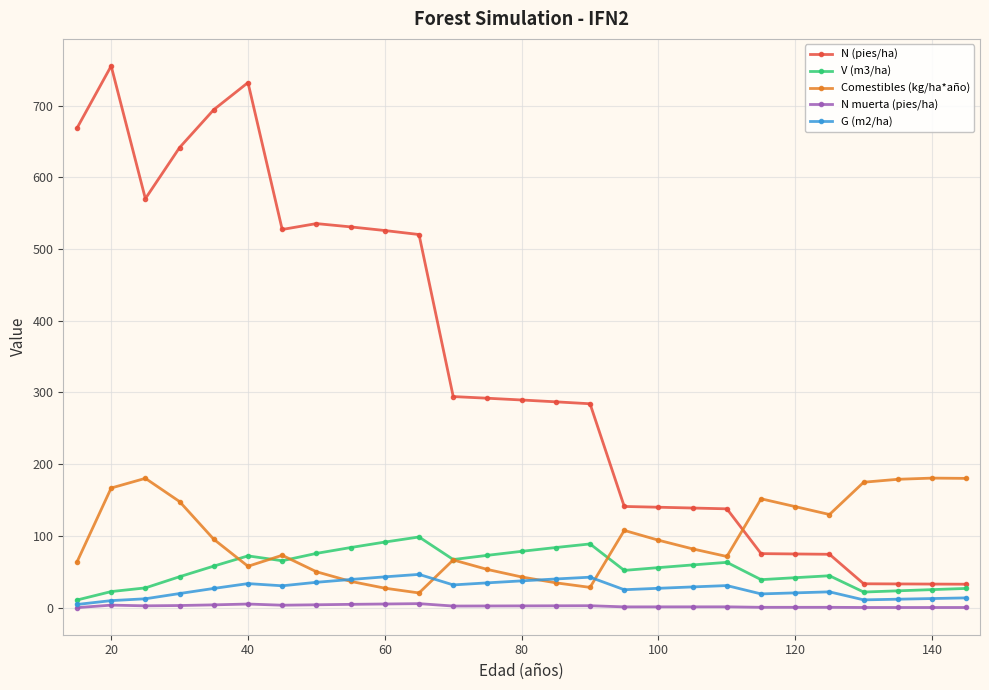

Which series ends up on top after the final intersection of Comestibles (kg/ha*año) and N (pies/ha)?

Comestibles (kg/ha*año)